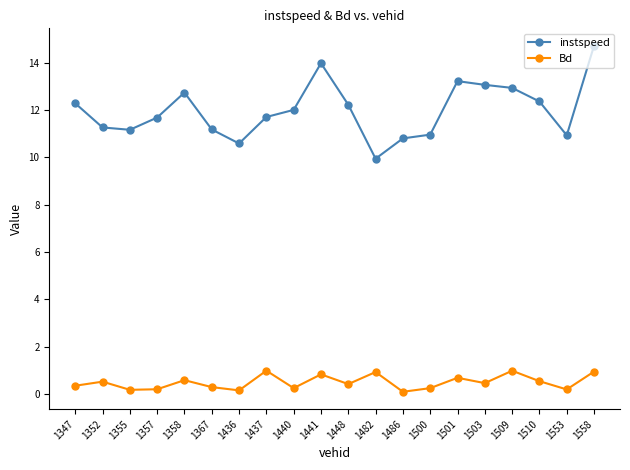

How many categories are shown in the chart?

20